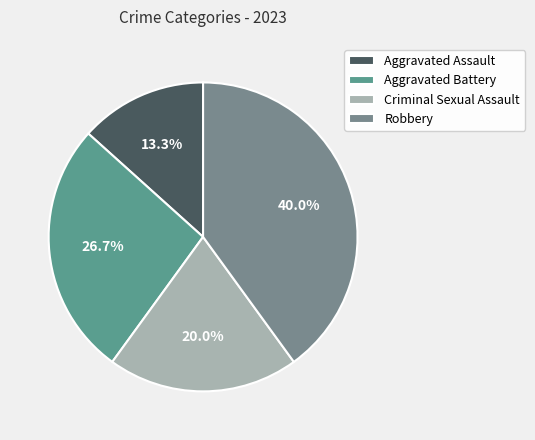

What percentage is NOT represented by Aggravated Battery?

73.3%